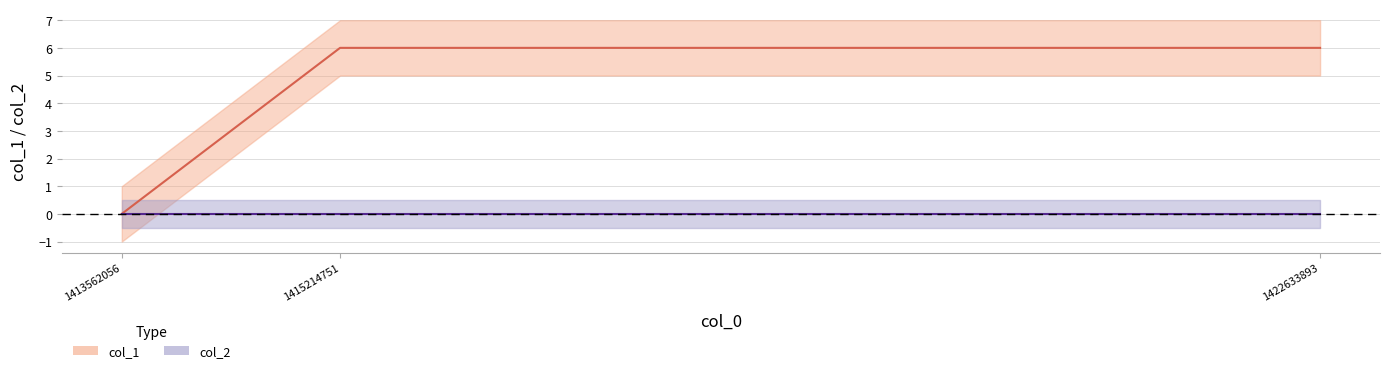

Reading left to right, extract all data points from this chart.

0	6	6